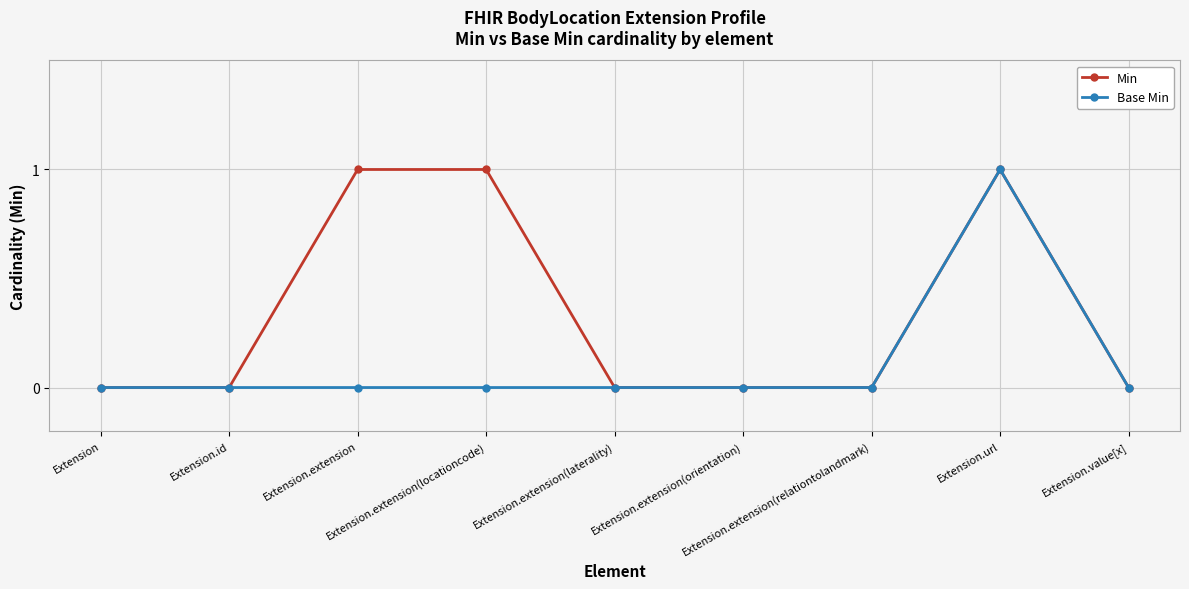

At Extension.extension(locationcode), list the series in order from smallest to largest.

Base Min, Min